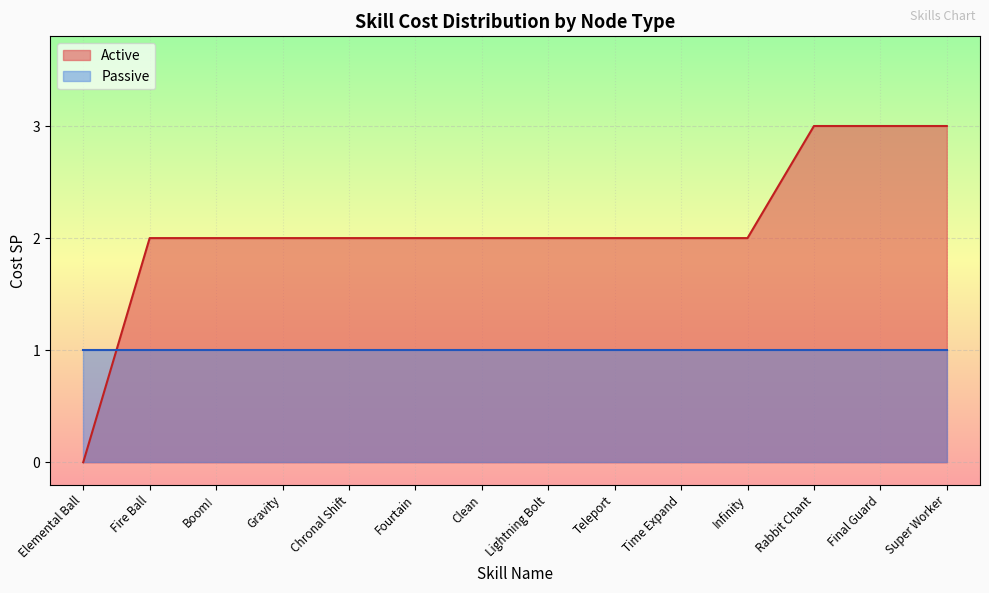

The value at Lightning Bolt is 3. True or false?

False